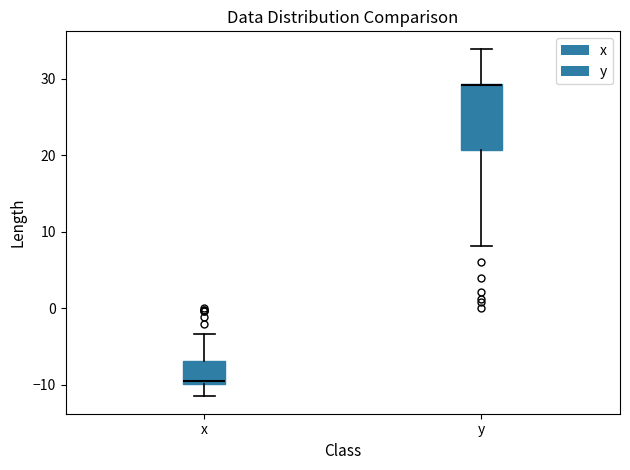

Reading left to right, transcribe this box plot: for each box, give where its median line is, the range the box spans, and where its two whiskers end, as read against the y-axis. The values are not printed on the chart, so give them approximately, as read against the axis.

x: median -9, box -10 to -7, whiskers -11 to -3
y: median 29 (drawn on the box's upper edge), box 21 to 29, whiskers 8 to 34